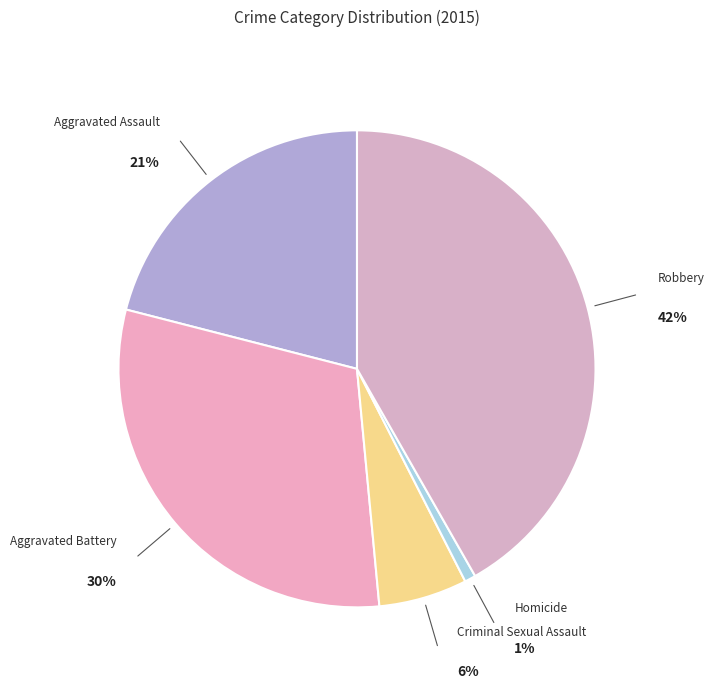

To the nearest percent, what portion does Aggravated Assault represent?

21%